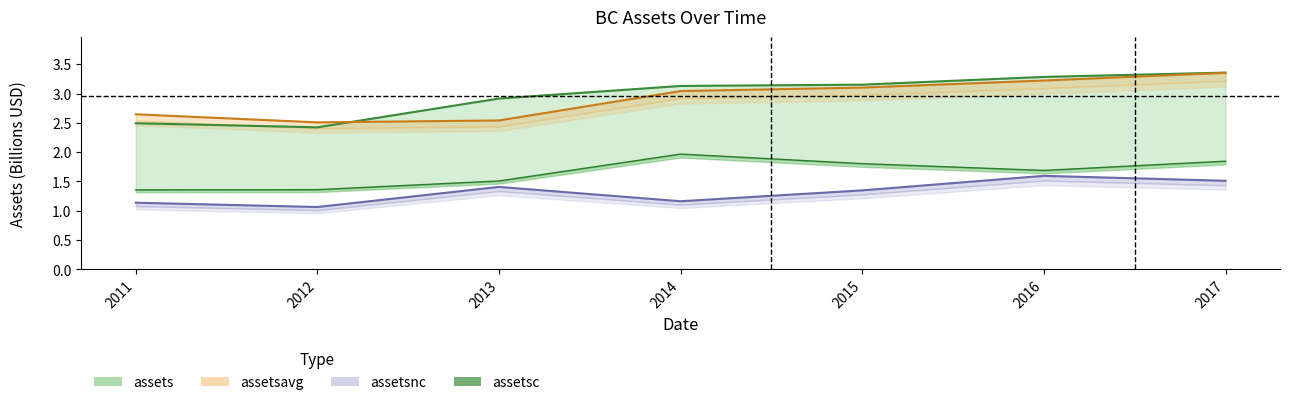

Rank the categories by assetsnc value from lowest to highest.

2012, 2011, 2014, 2015, 2013, 2017, 2016